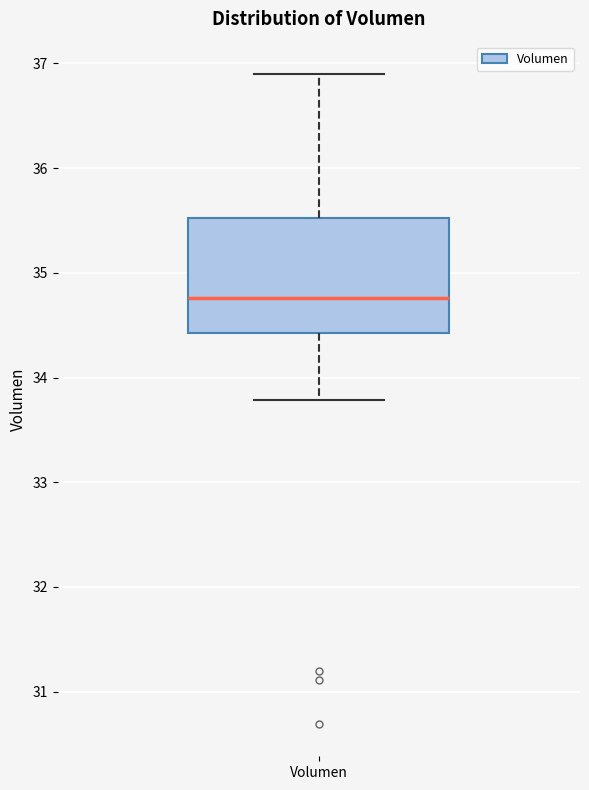

Transcribe this box plot: give where the median line is, the range the box spans, and where the two whiskers end, as read against the y-axis. The values are not printed on the chart, so give them approximately, as read against the axis.

median 34.8, box 34.4 to 35.5, whiskers 33.8 to 36.9